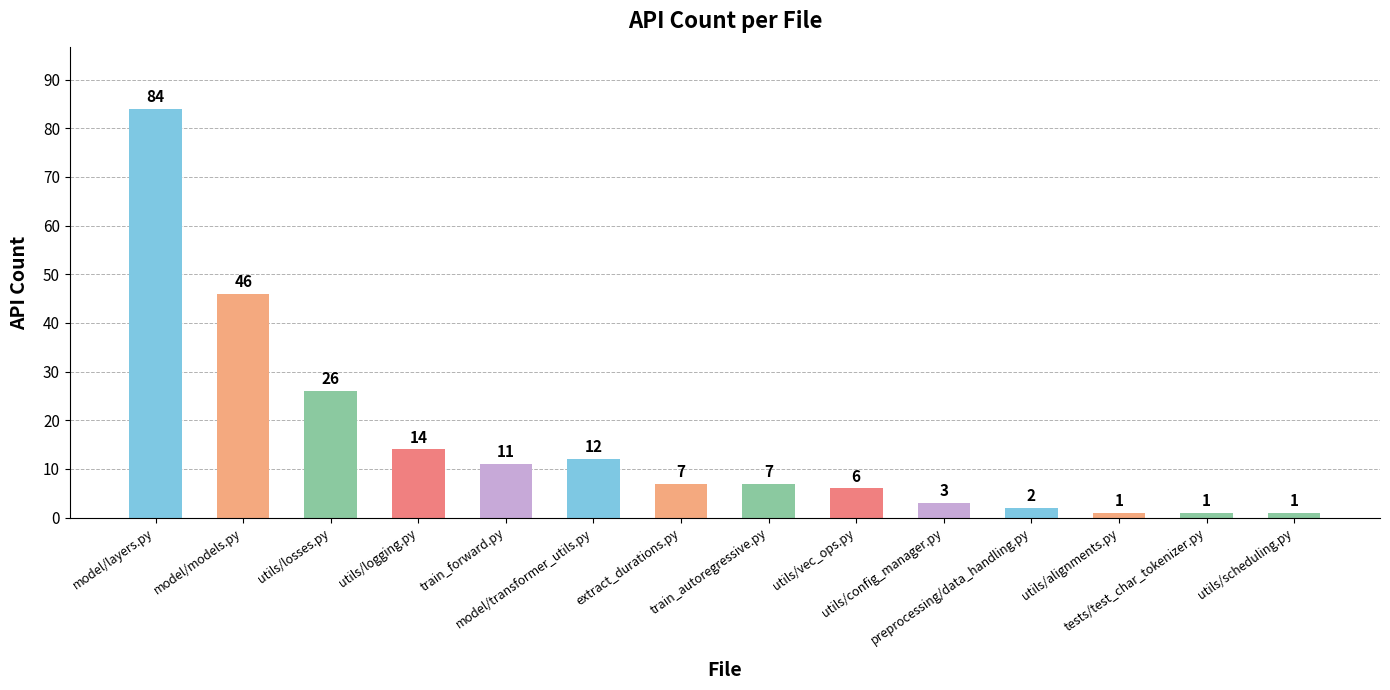

What is the value of the 13th bar from the left?

1